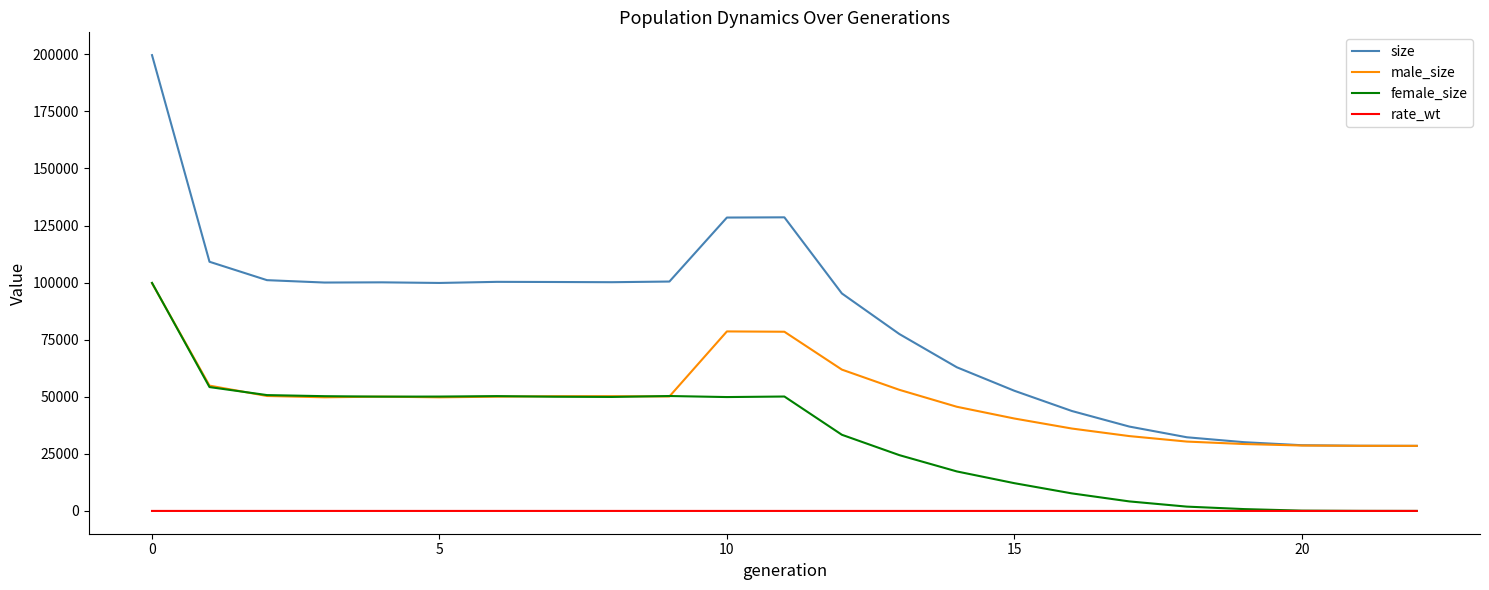

How many lines are shown in the chart?

4